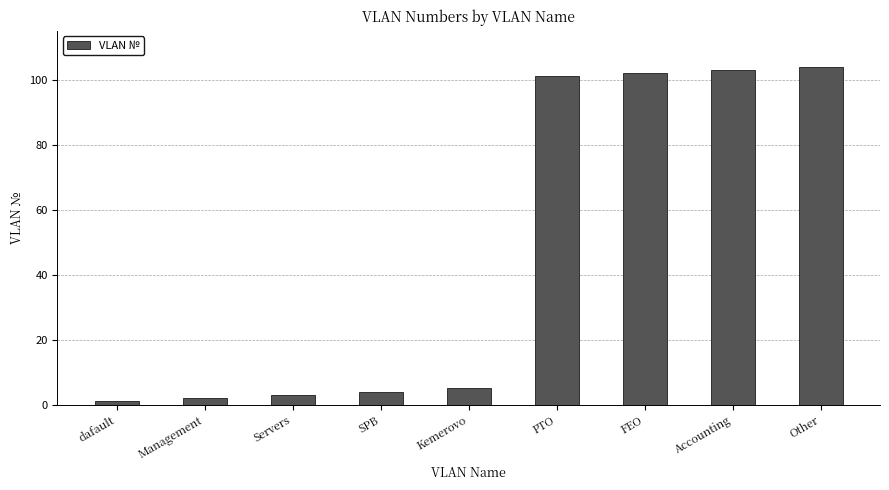

Rank the categories by value from lowest to highest.

dafault, Management, Servers, SPB, Kemerovo, PTO, FEO, Accounting, Other